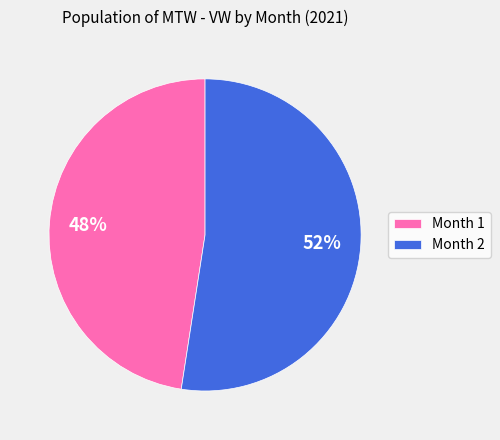

Count the number of slices in the pie.

2